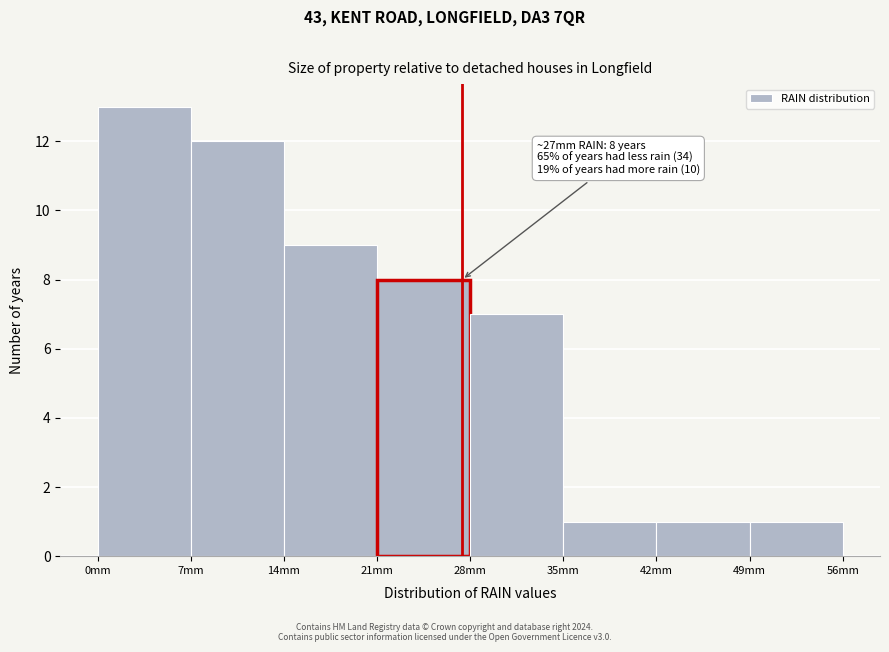

Which range on the x-axis has the tallest bar?

0 to 7